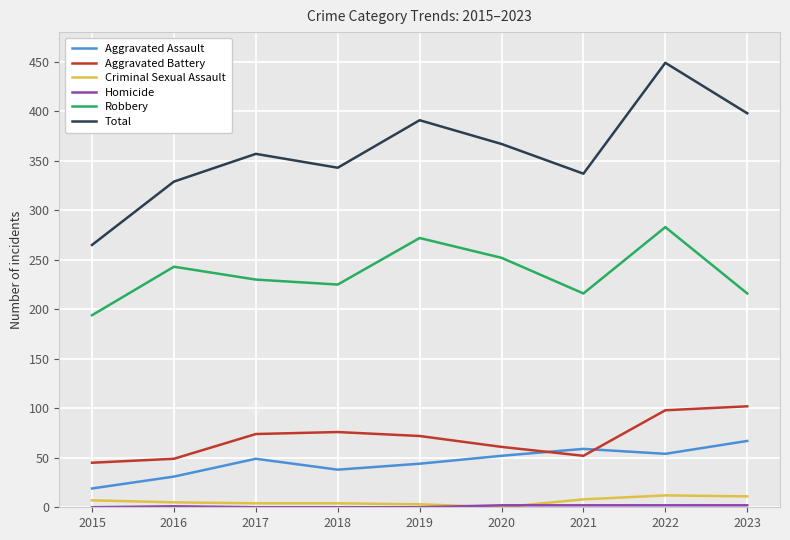

True or false: Criminal Sexual Assault and Aggravated Assault cross at least once.

False